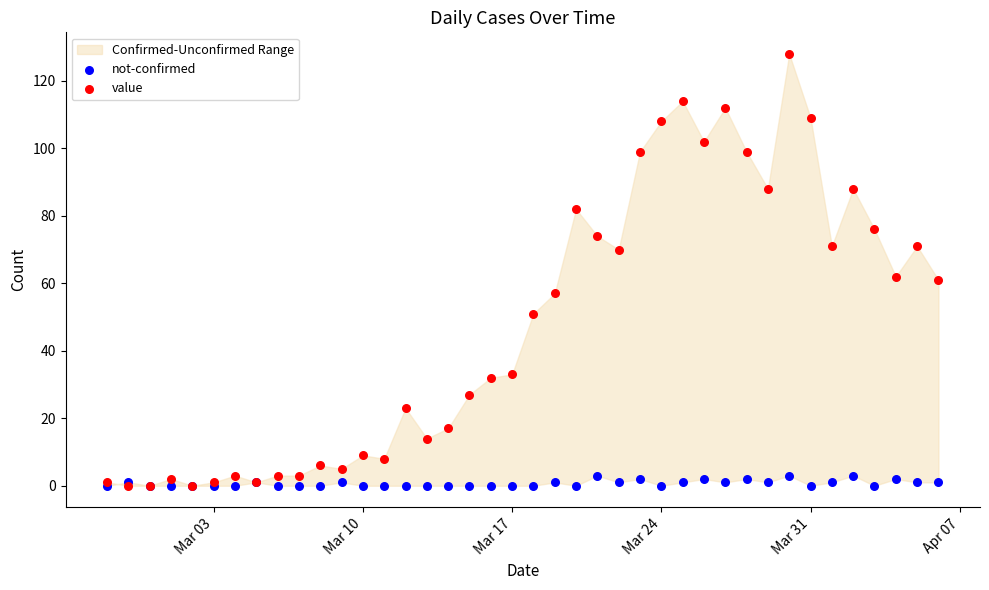

Which series has the largest Y range (max minus min)?

value